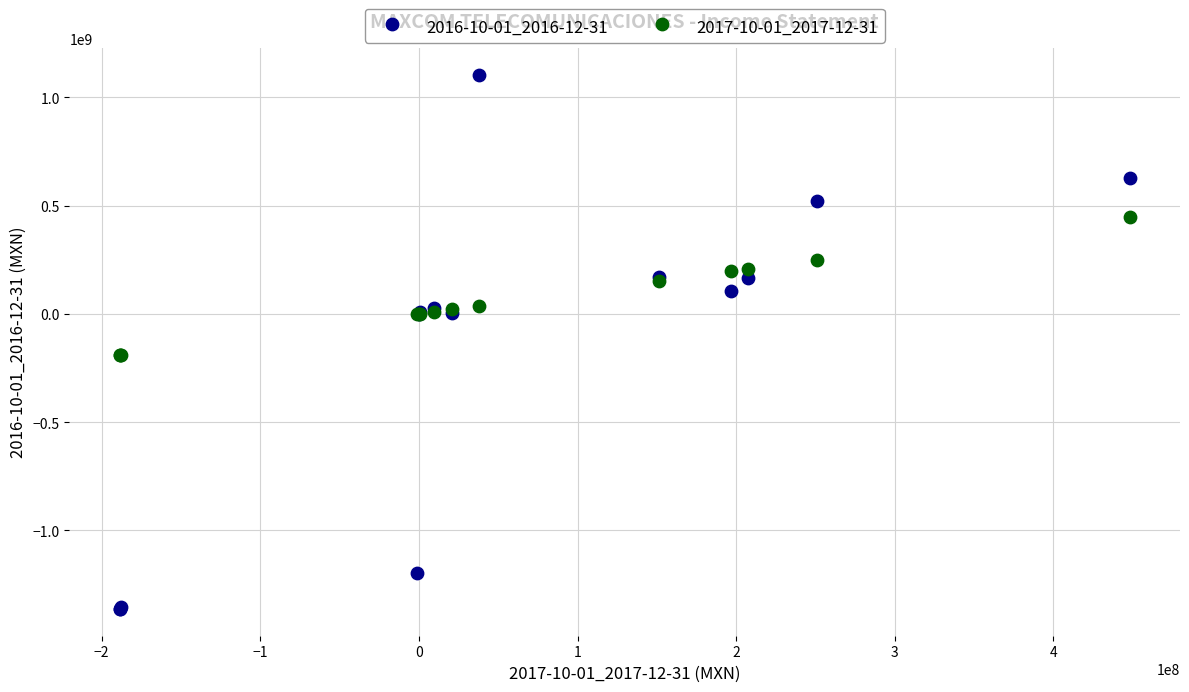

Which series contains the highest Y value?

2016-10-01_2016-12-31